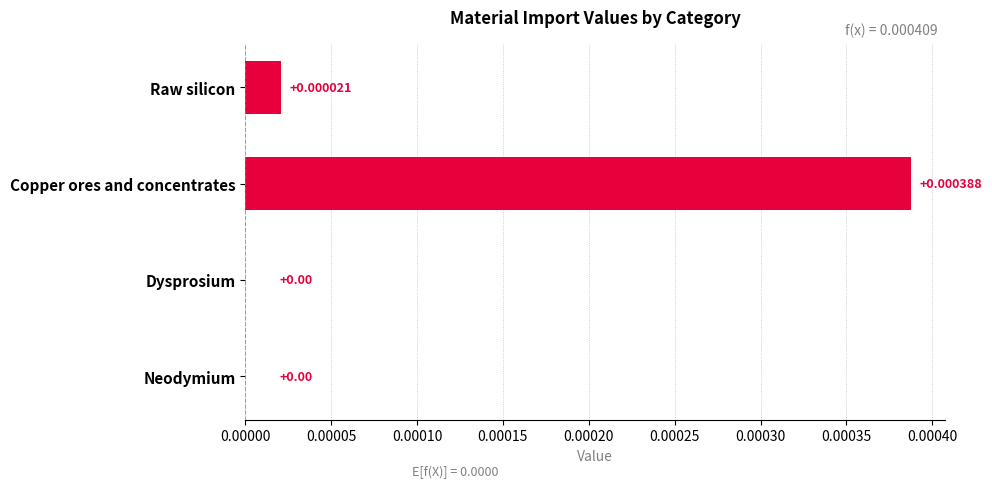

At which category does the chart reach its peak across all series?

Copper ores and concentrates